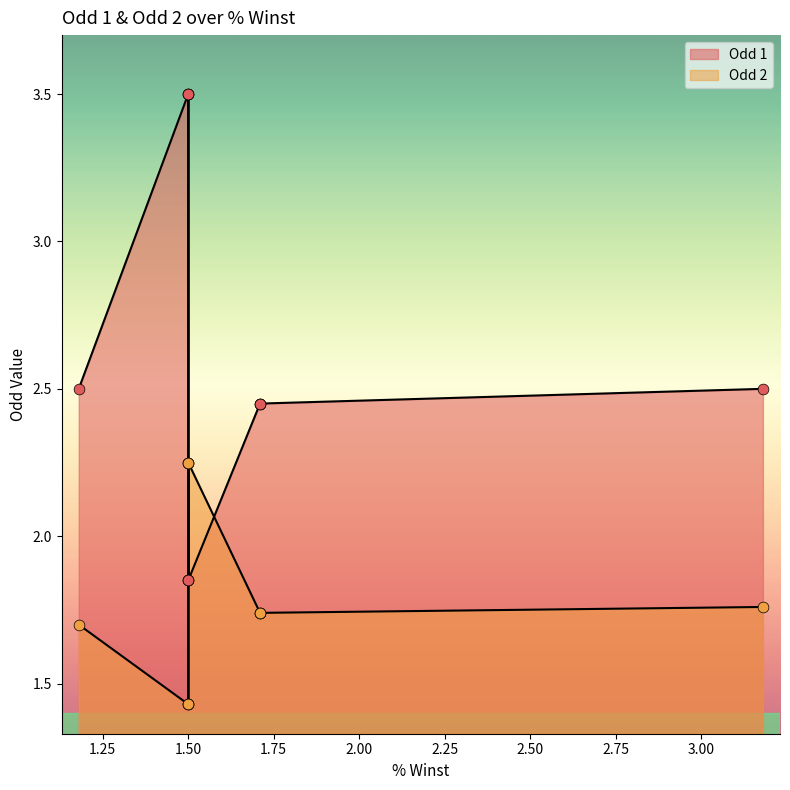

What is the total value across all series at 1.5?

4.1